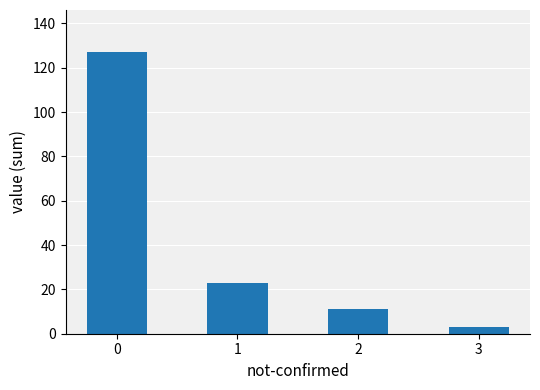

Reading right to left, list all the values displayed in this chart.

3=3	2=11	1=23	0=127